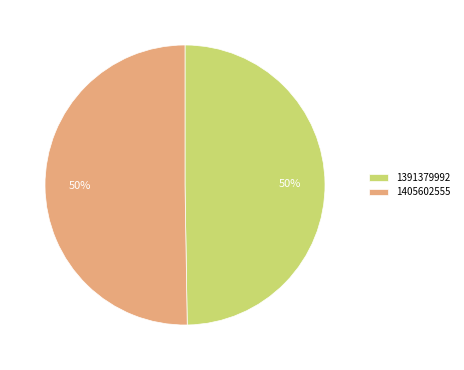

To the nearest percent, what percentage of the pie is 1405602555?

50%